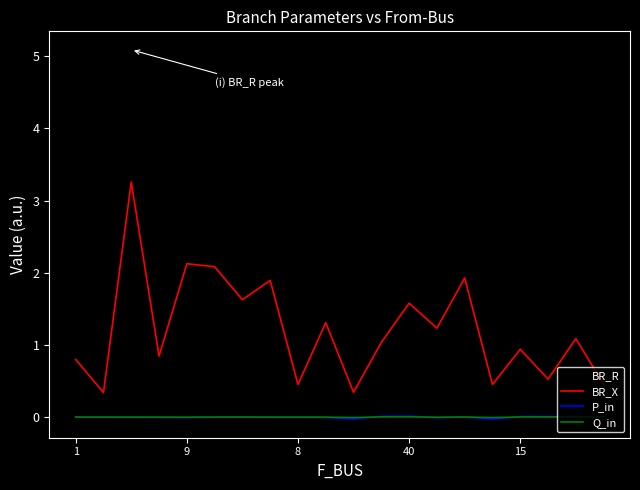

Which series has the largest total across all categories?

BR_R